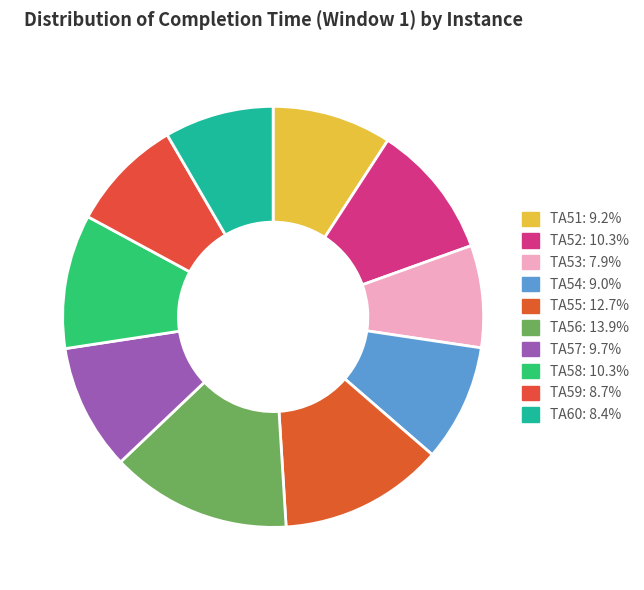

What is the largest slice in the pie chart?

TA56